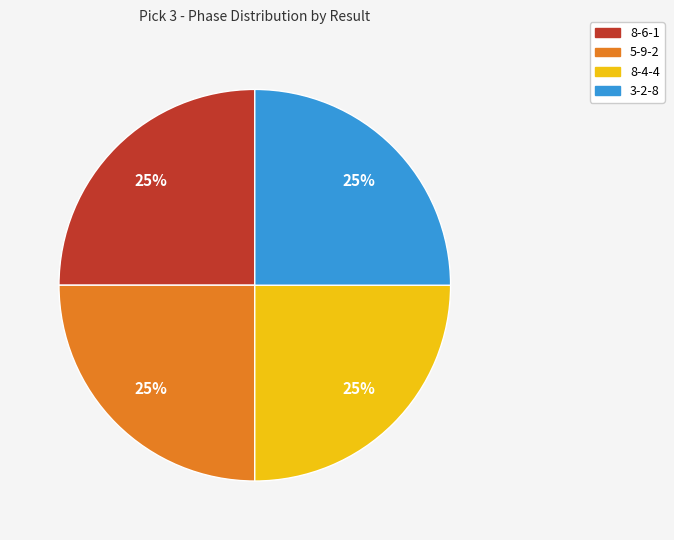

How many segments does this pie chart have?

4